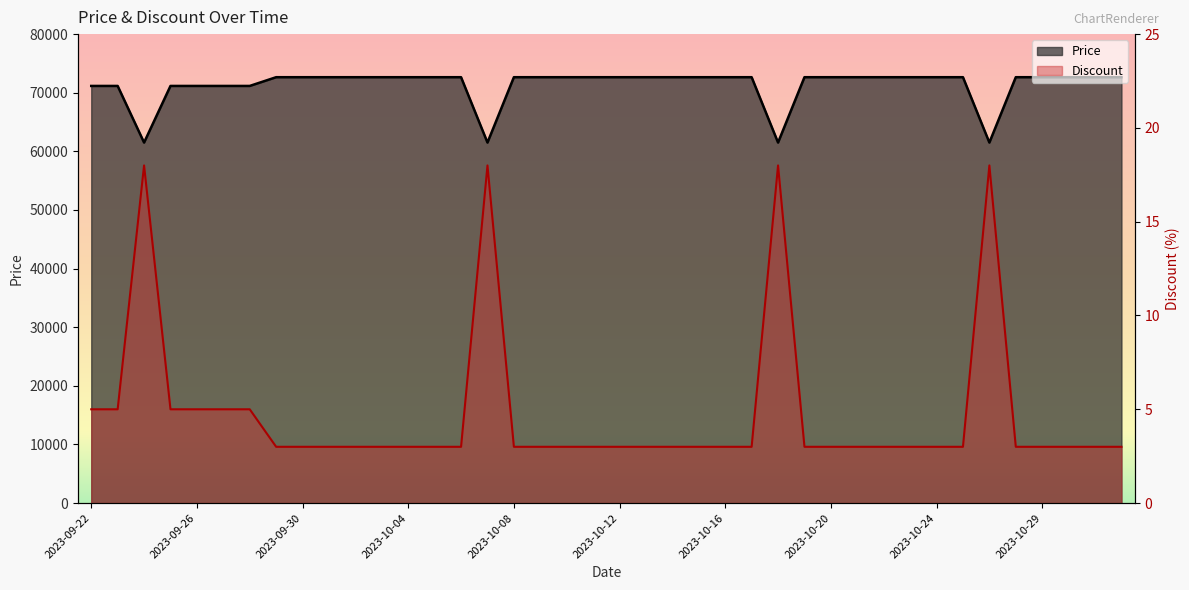

What is the highest value of the Price series?

72650